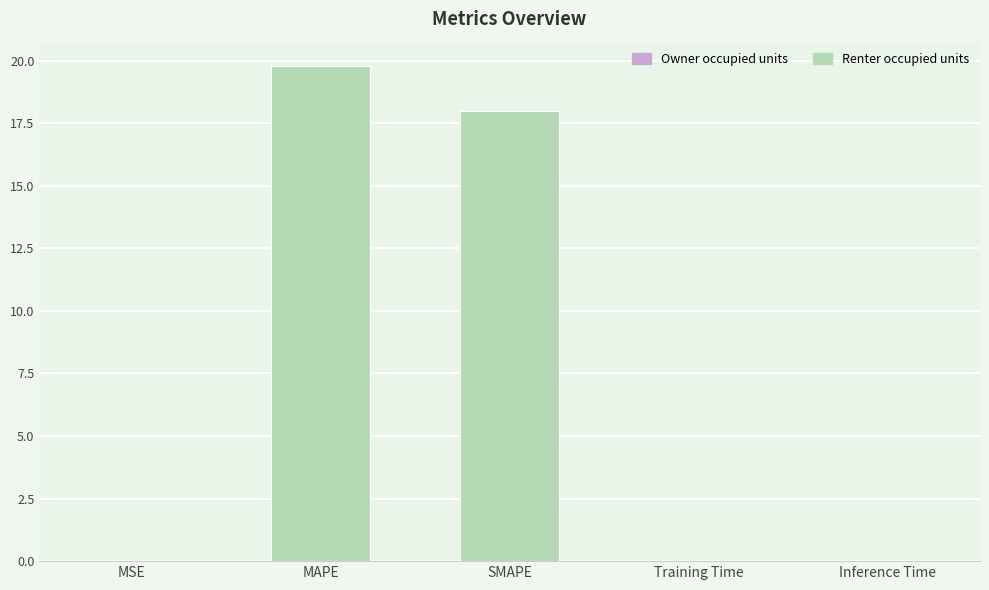

What is the sum of all values?

37.8